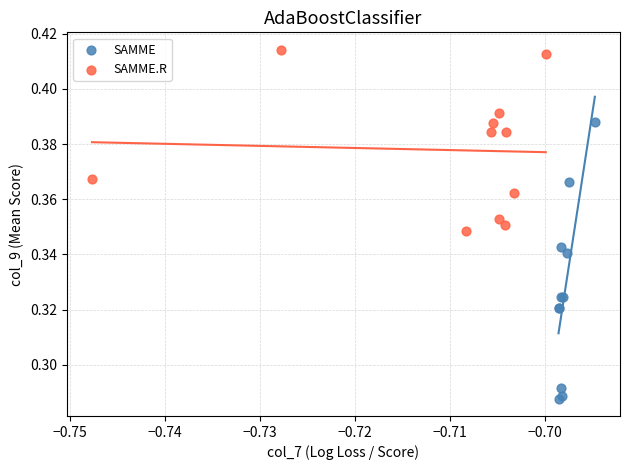

Which series has the widest spread of Y values?

SAMME